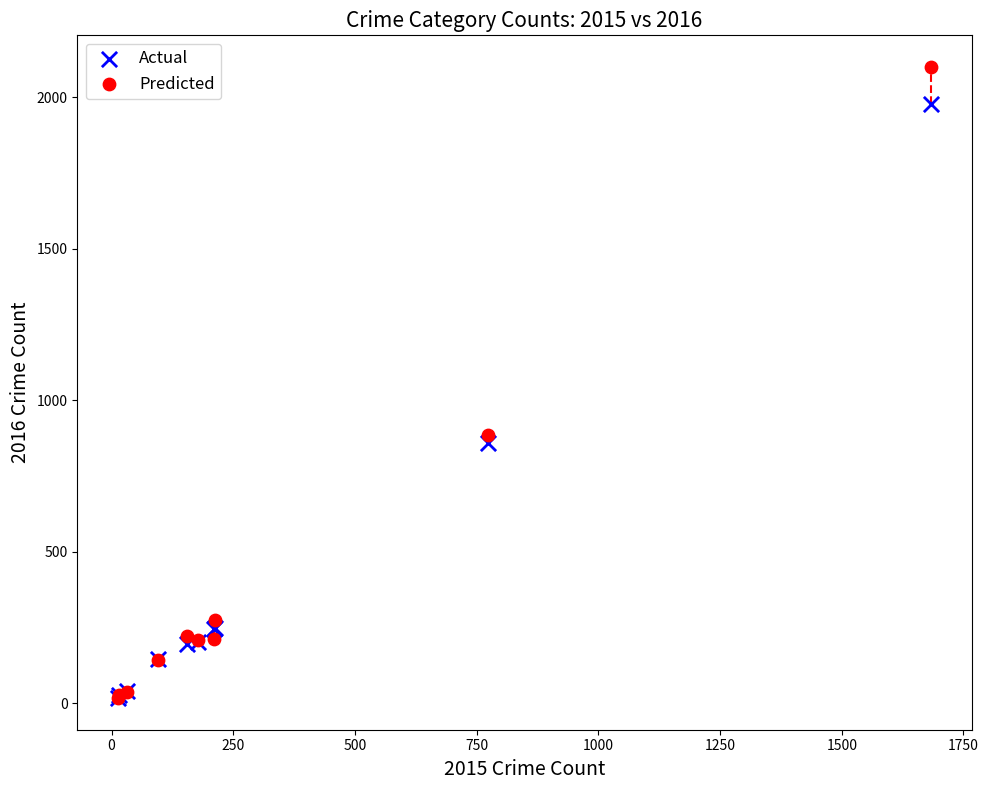

In the Predicted series, what Y value is closest to 1058?

884.0